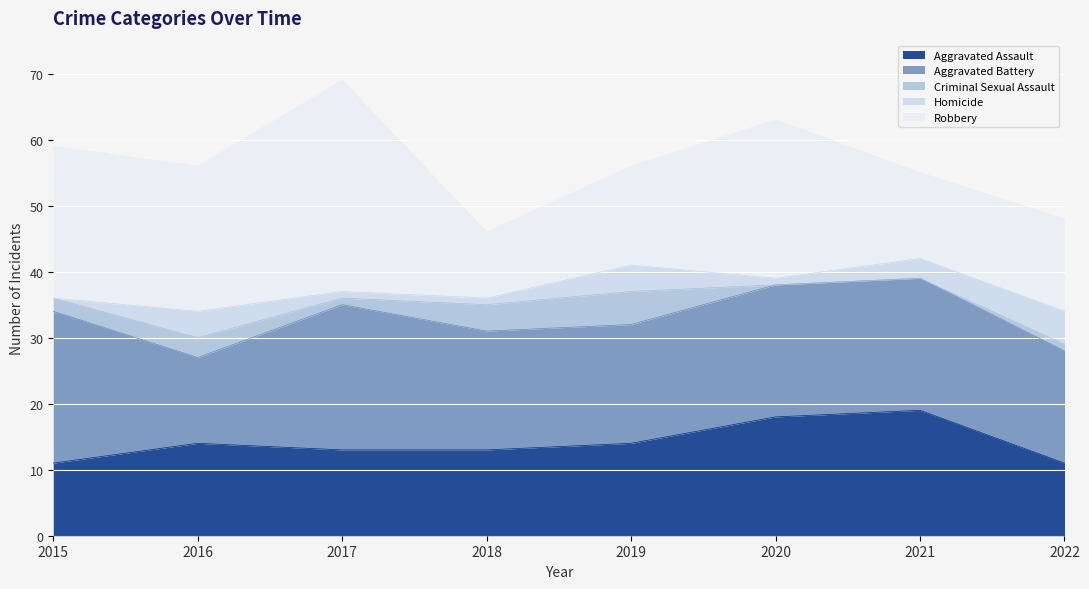

True or false: Aggravated Assault and Homicide intersect in this chart.

False